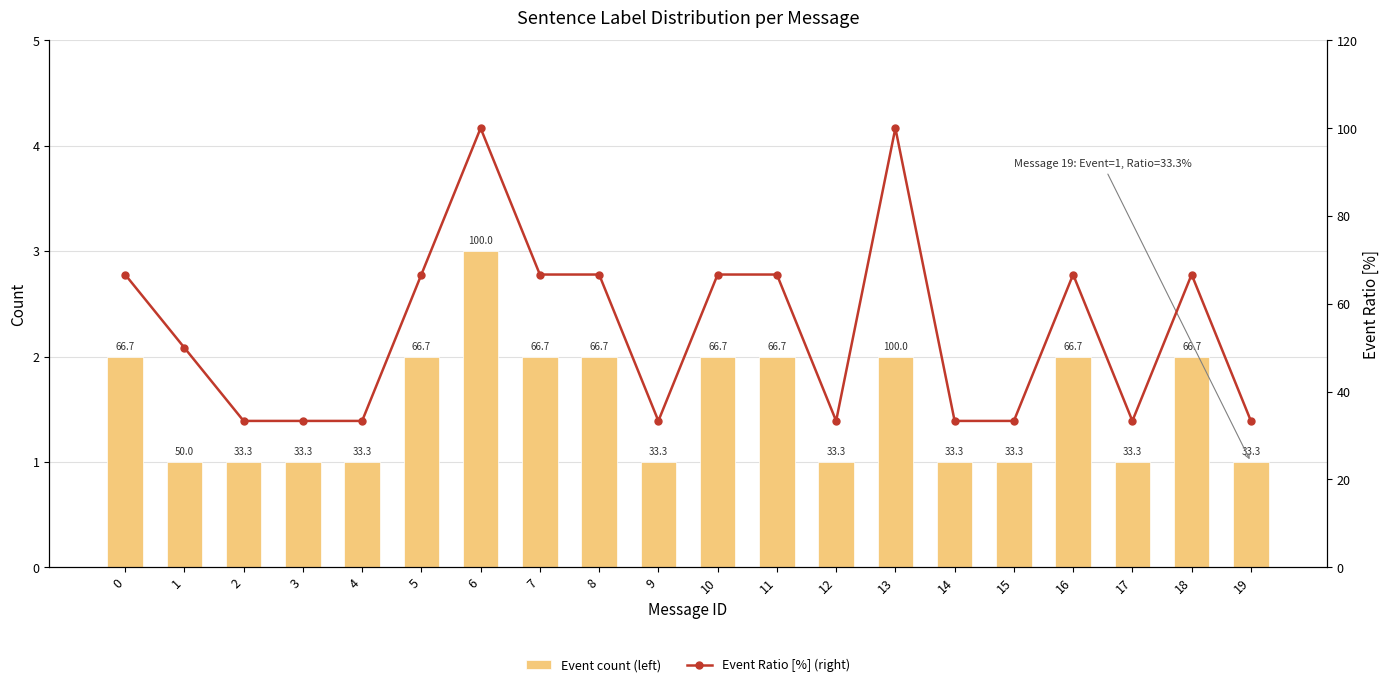

Count the number of categories in the chart.

20